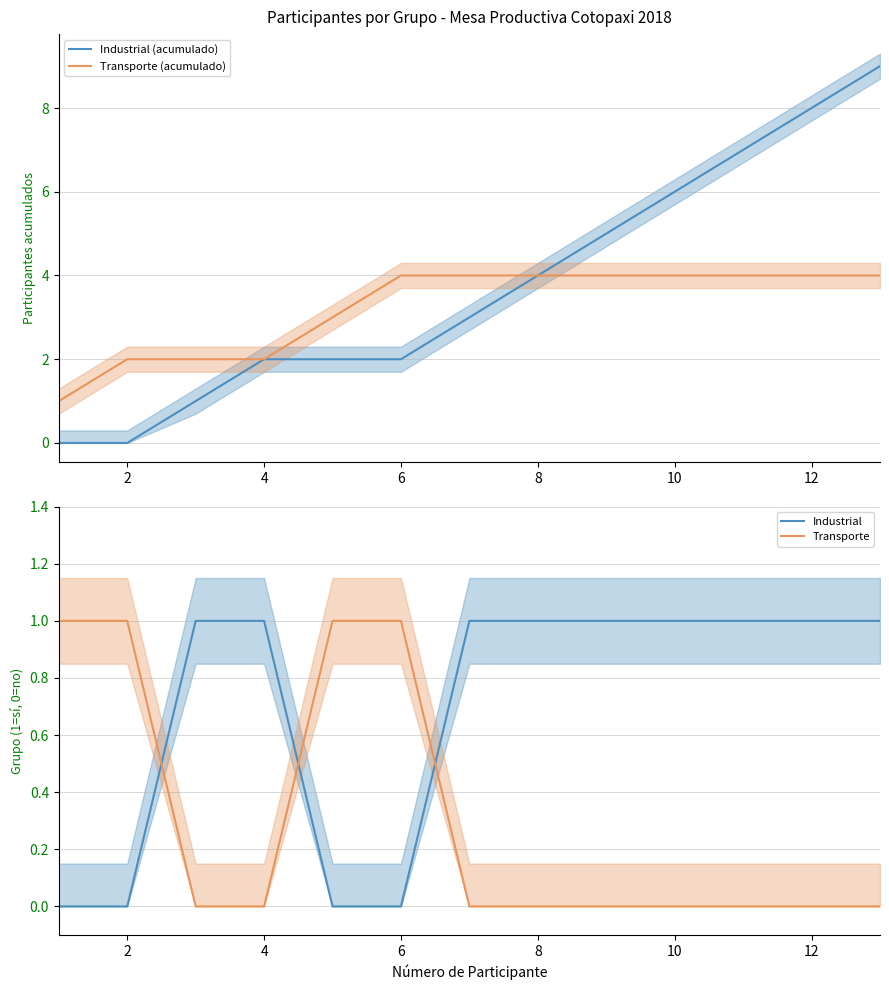

The Industrial series shows 1 at 12. True or false?

True